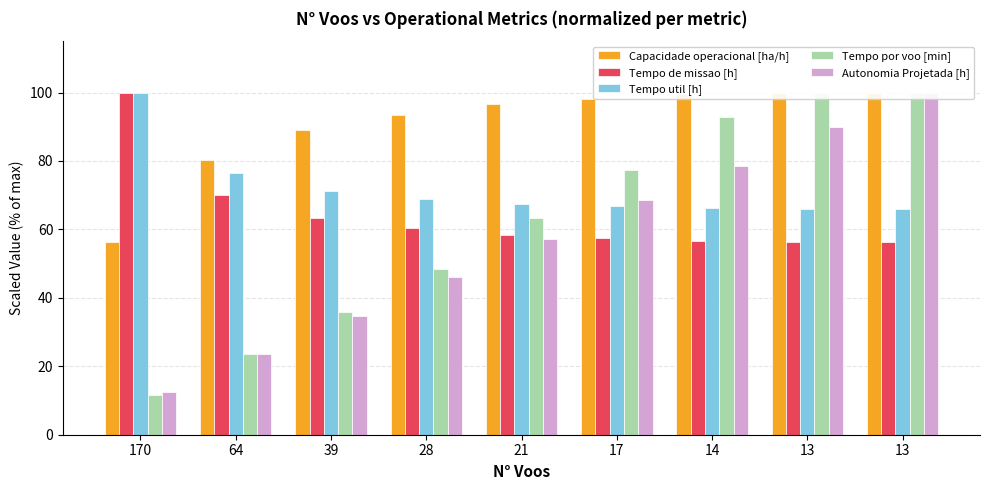

What is the value of the Tempo por voo [min] bar at the 7th from the left?

93.0